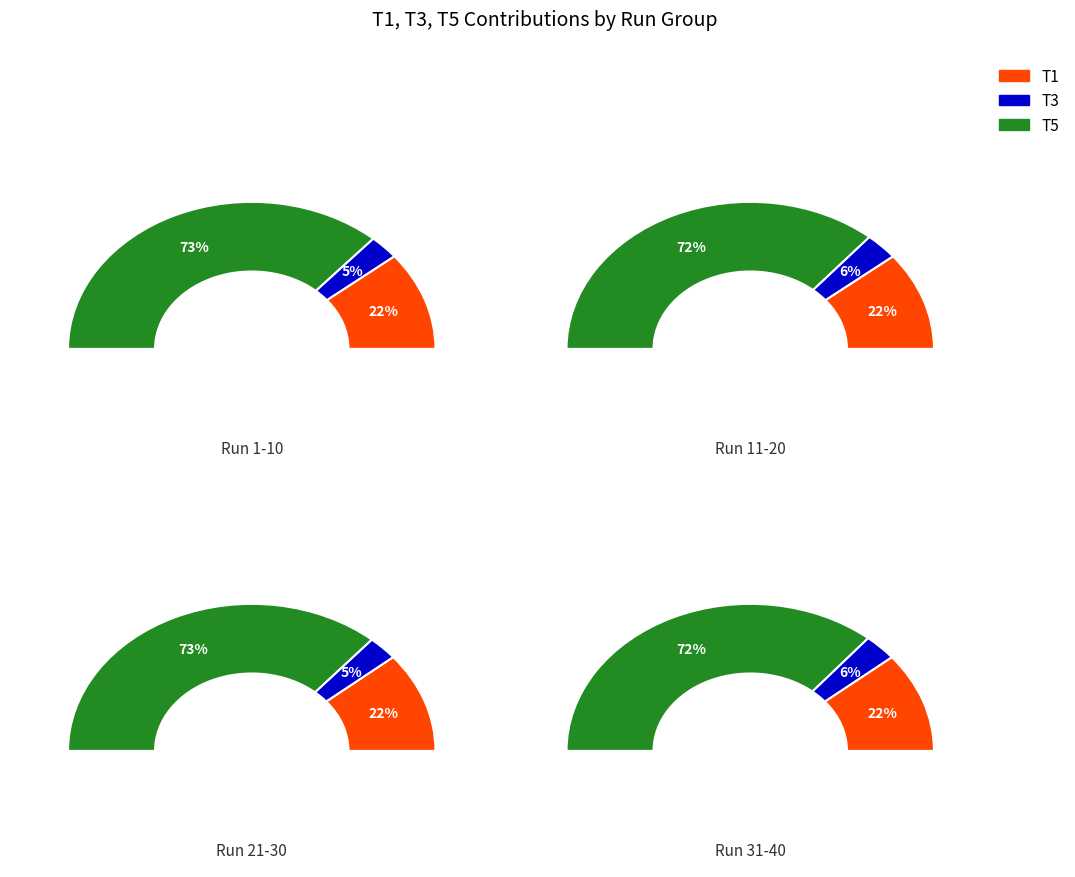

True or false: 28 accounts for 3% of the total.

True